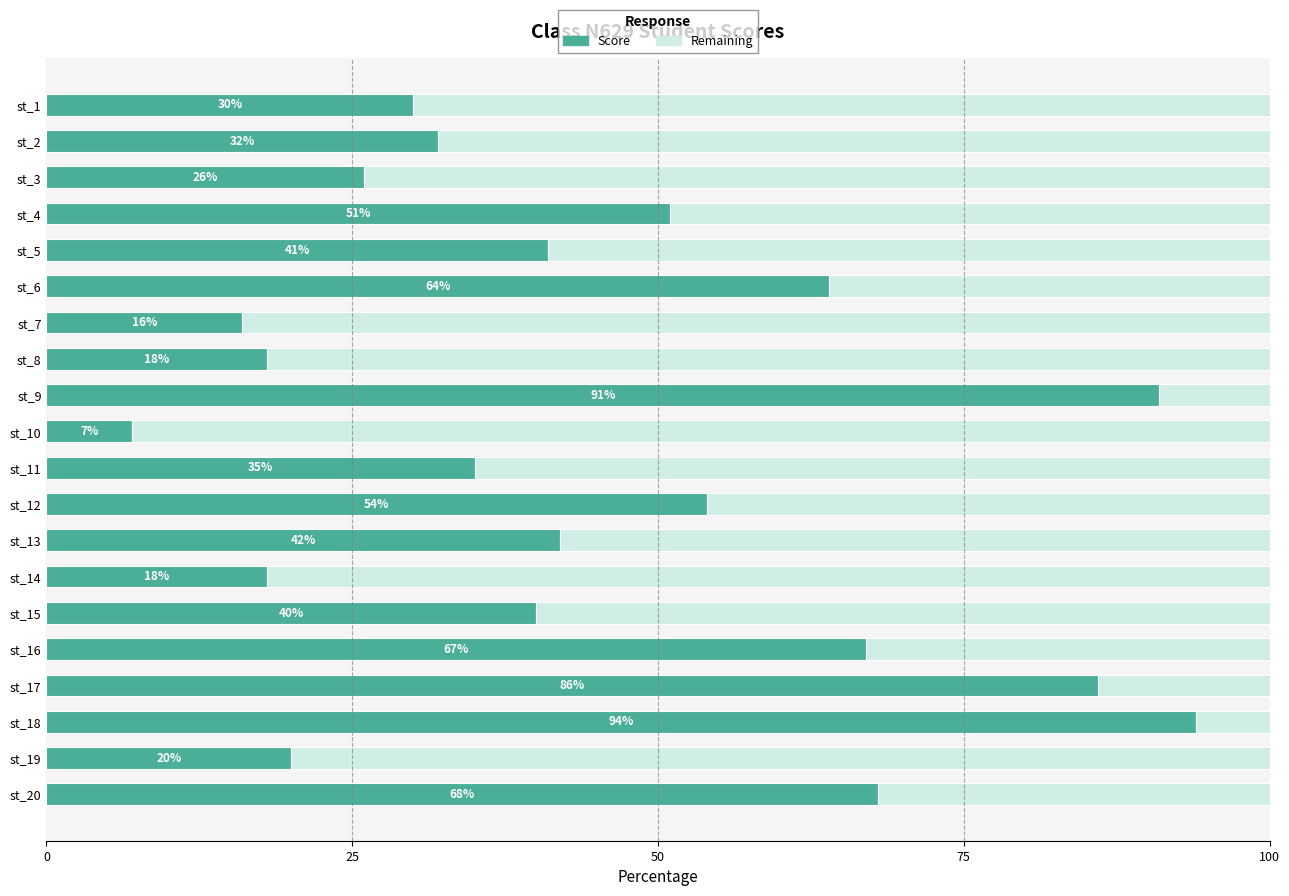

What is the total value across all series at st_3?

100